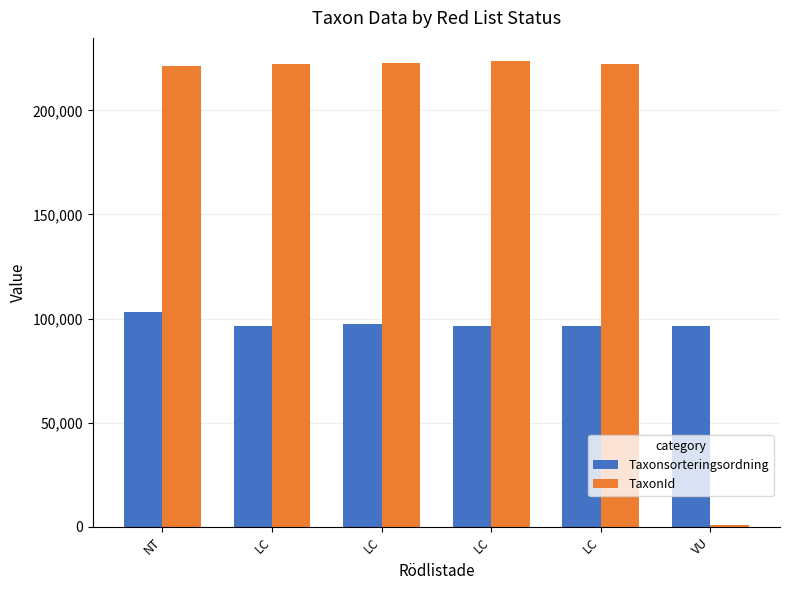

Rank the series by their maximum value, from lowest to highest.

Taxonsorteringsordning, TaxonId